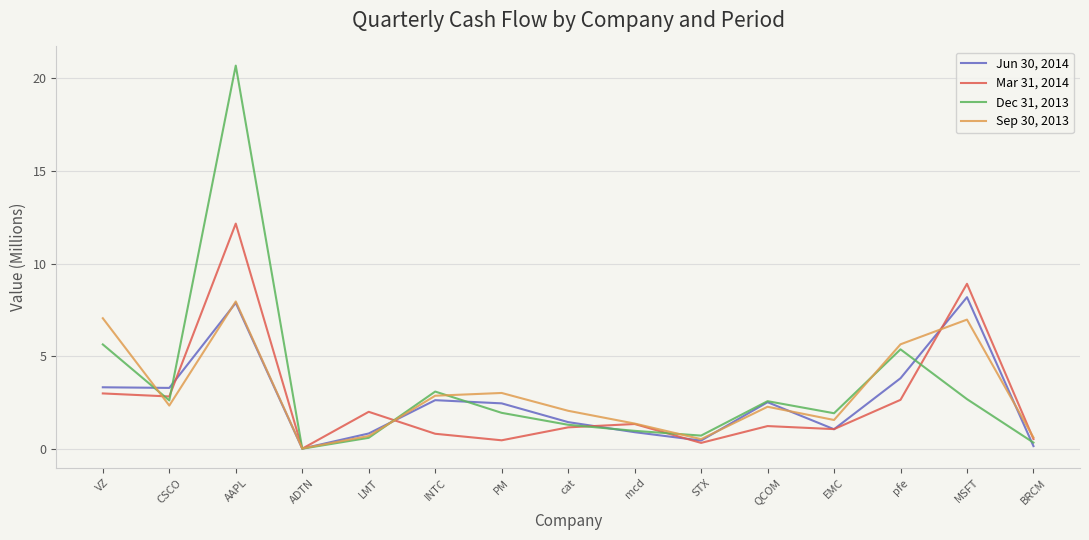

What is the sum of all Dec 31, 2013 values?

50.4